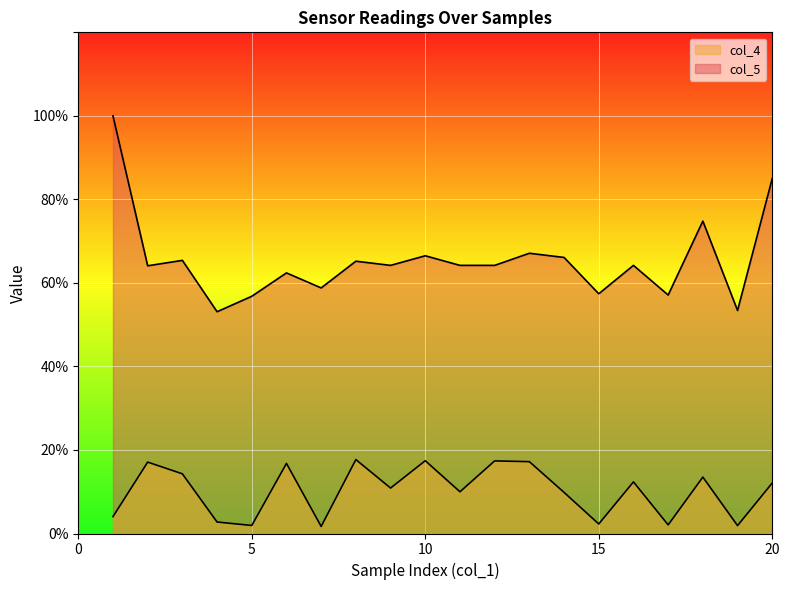

What is the difference between the highest and lowest values at 11?

54.2